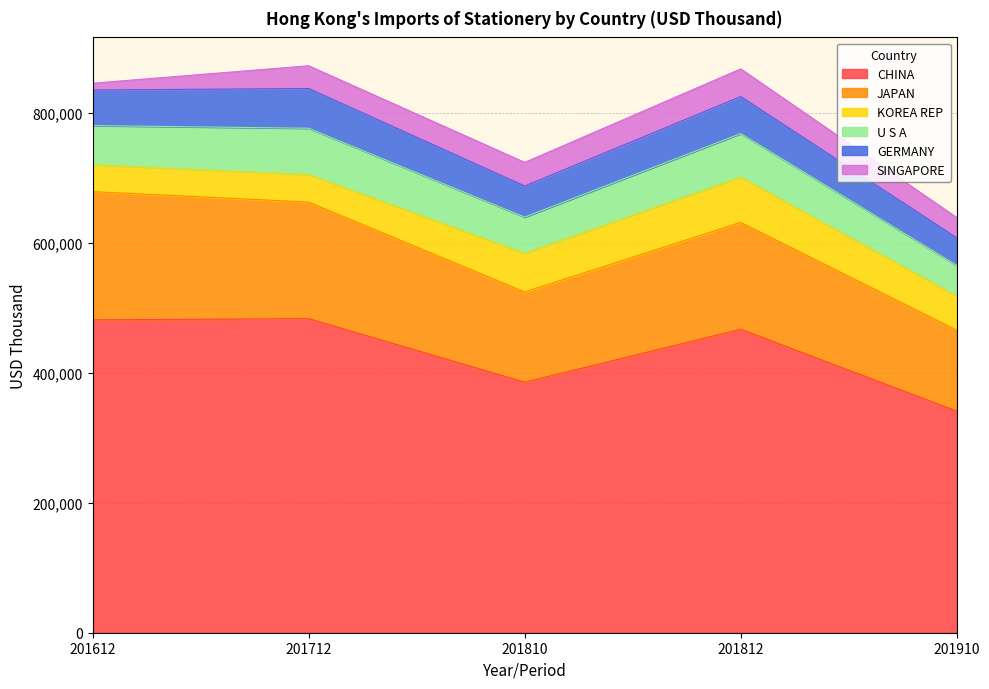

Rank the categories by JAPAN value from highest to lowest.

201612, 201712, 201812, 201810, 201910